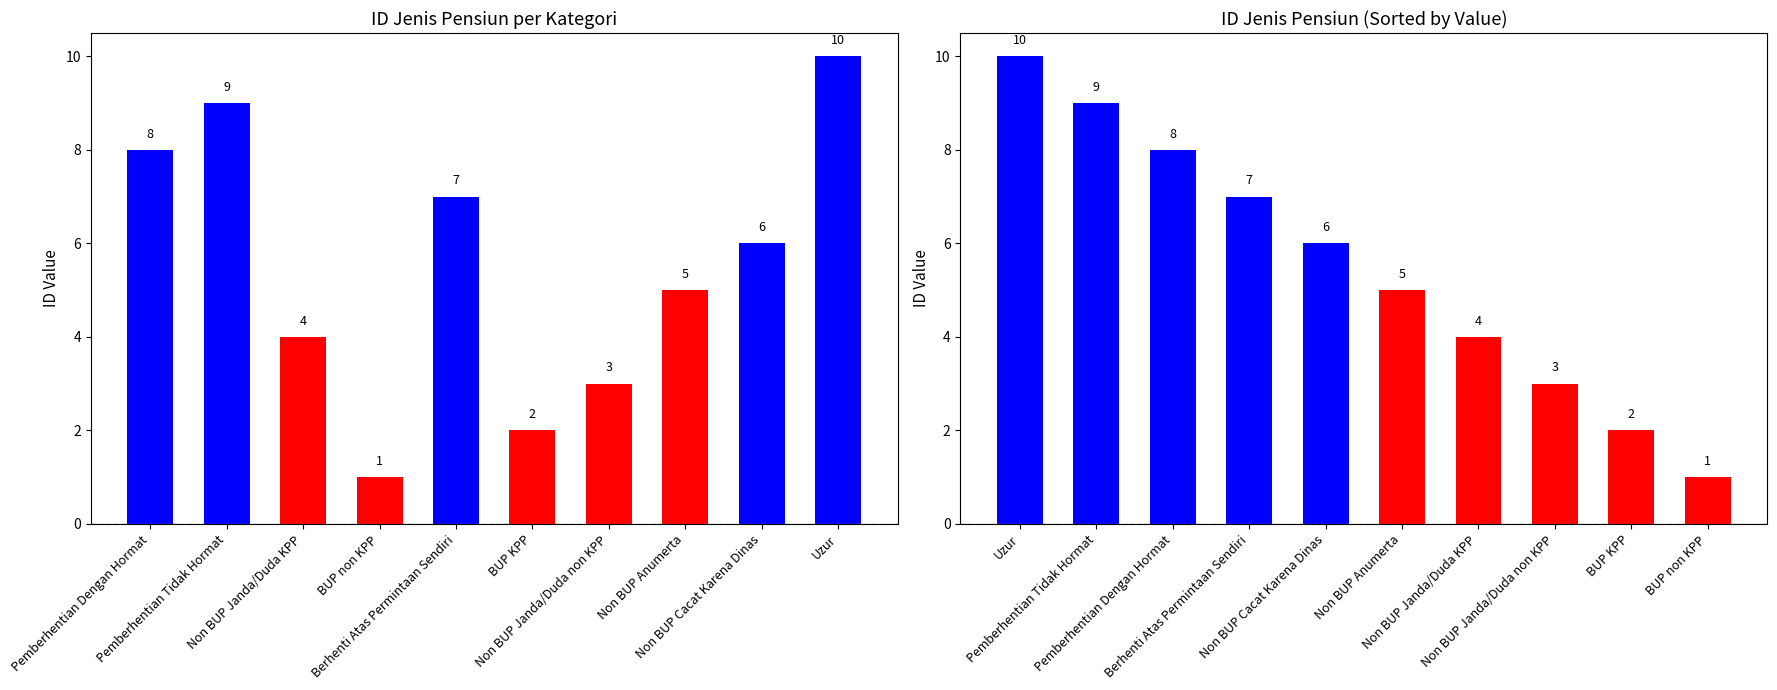

Which has a higher value, Uzur or Non BUP Cacat Karena Dinas?

Uzur